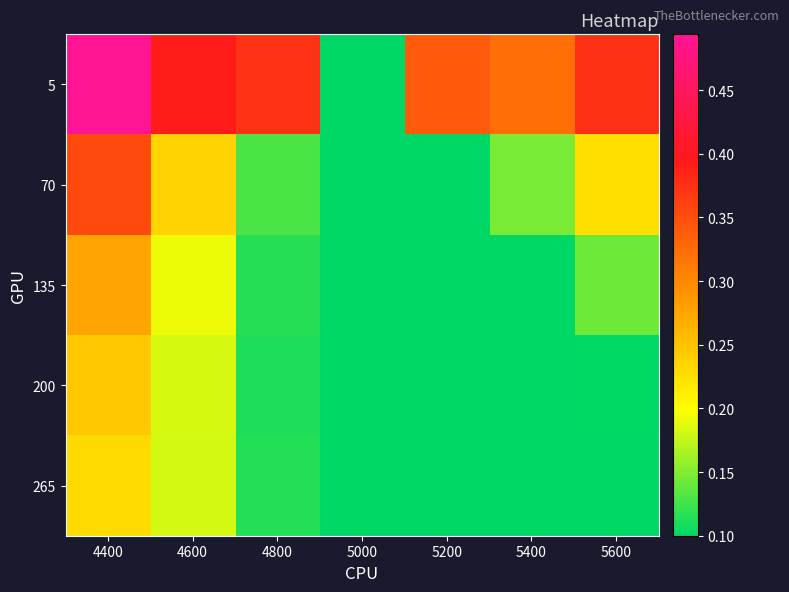

At 5600, list the series in order from smallest to largest.

265, 200, 135, 70, 5